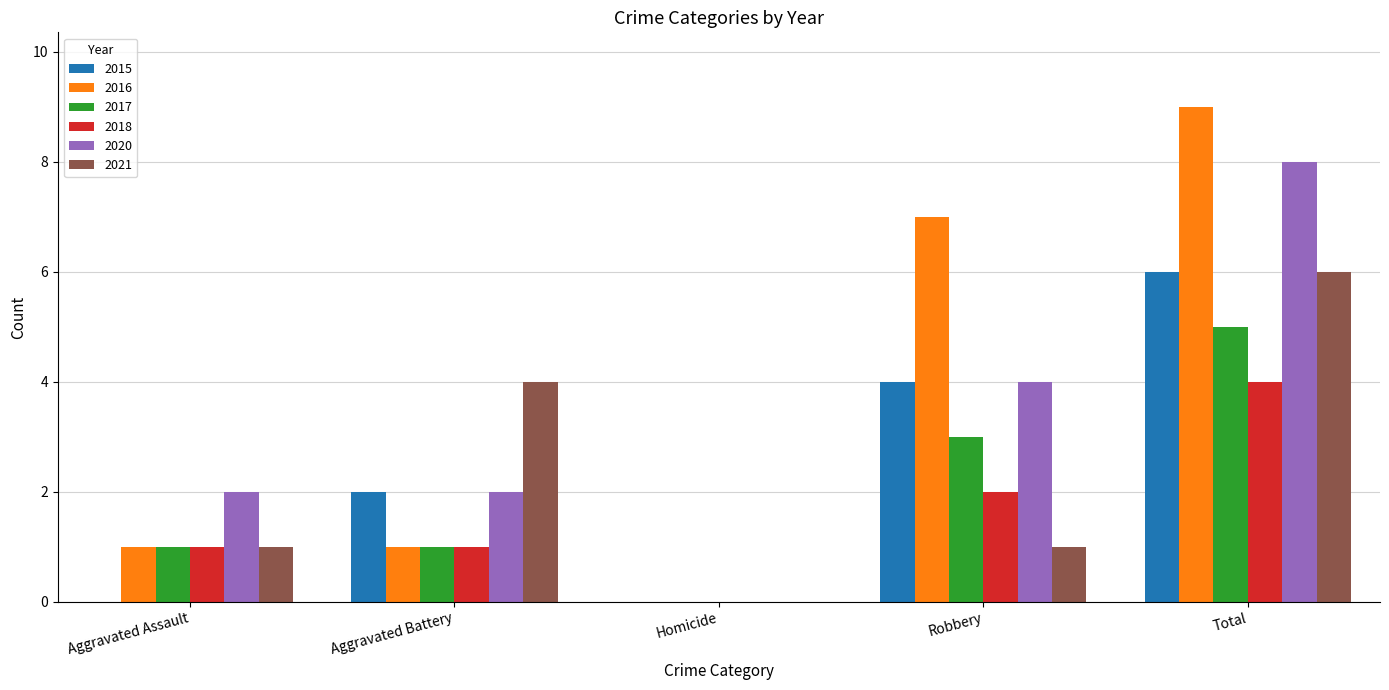

Read the 2020 value at Robbery.

4